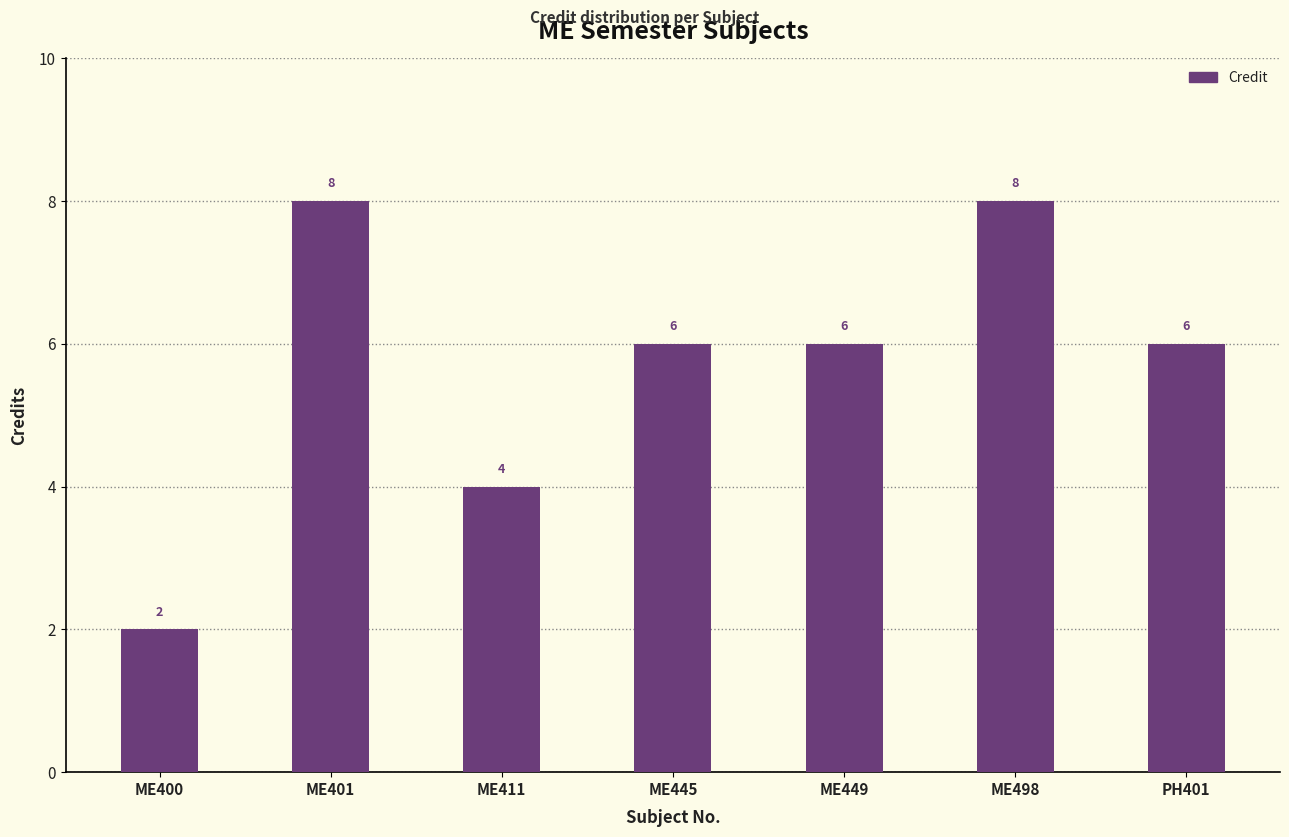

What is the sum of the values at ME445 and PH401?

12